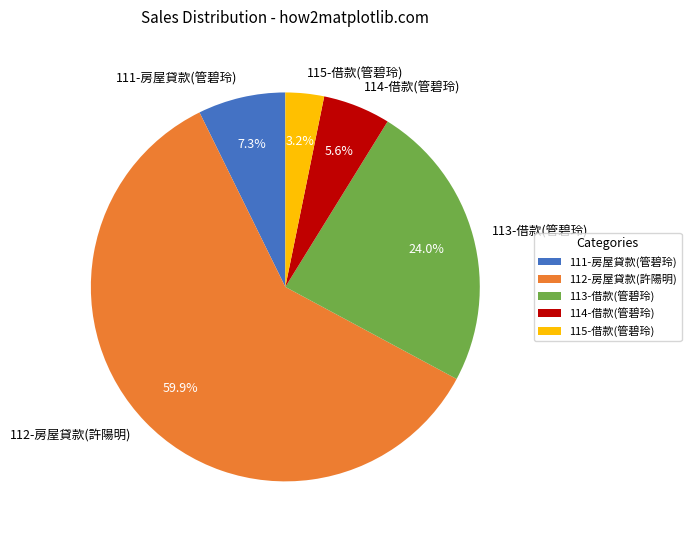

To the nearest percent, what is the difference between the largest and smallest slice percentages?

57%